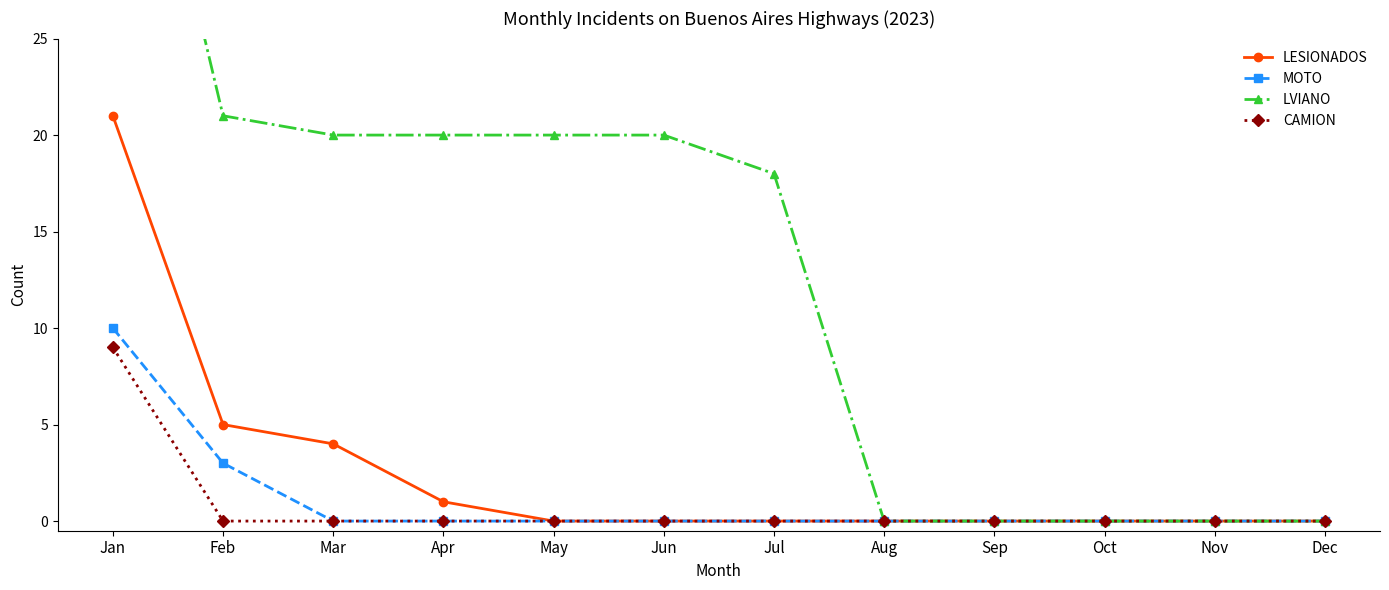

Which series changed the most between Feb and Nov?

LVIANO